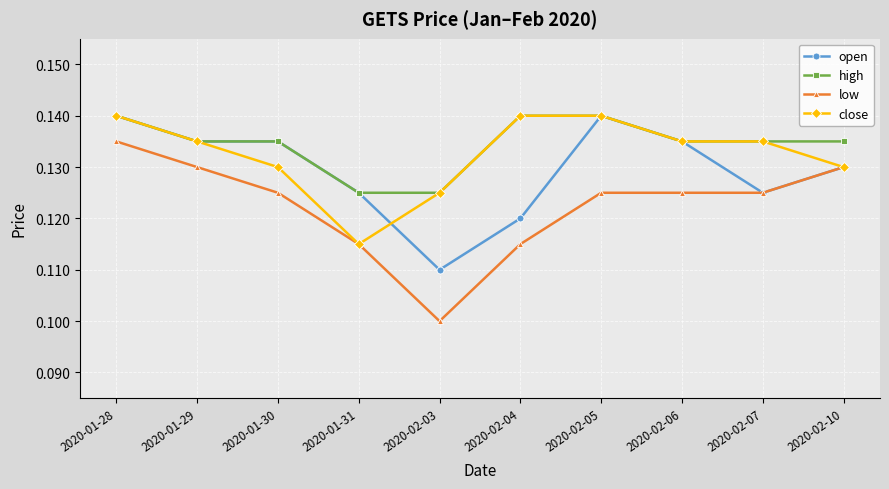

Which series has the largest total across all categories?

high